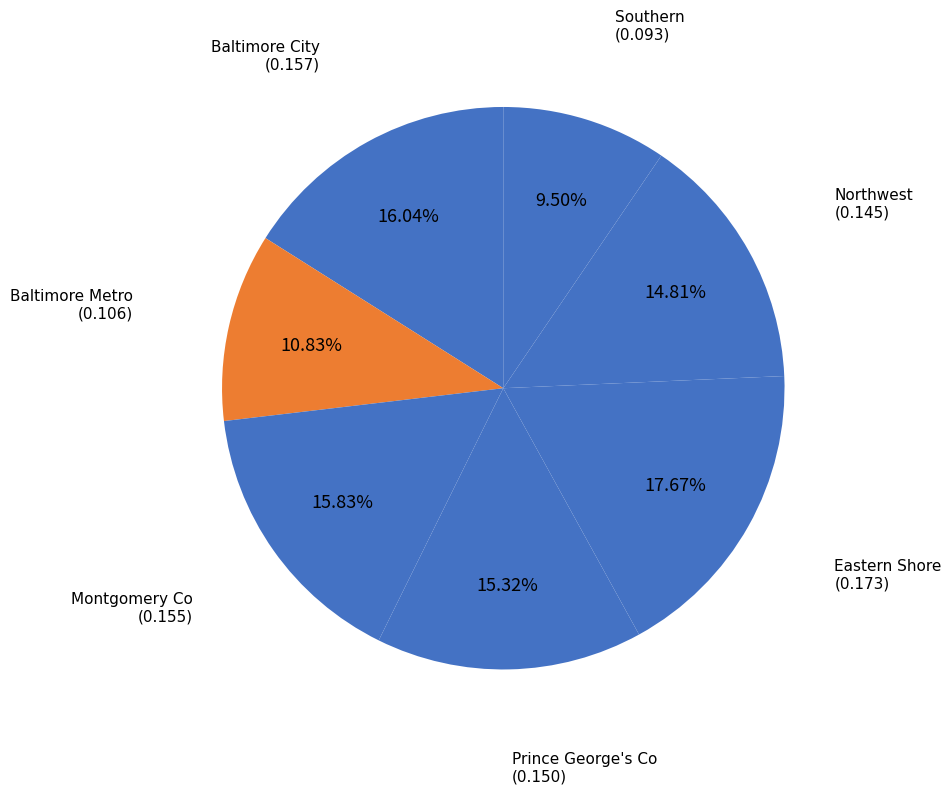

To the nearest percent, what is the difference between the largest and smallest slice percentages?

8%